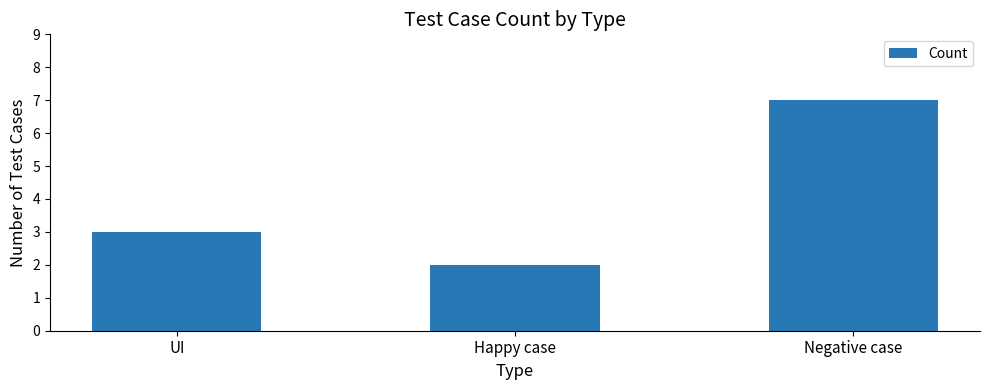

What is the value of the 3rd bar from the left?

7